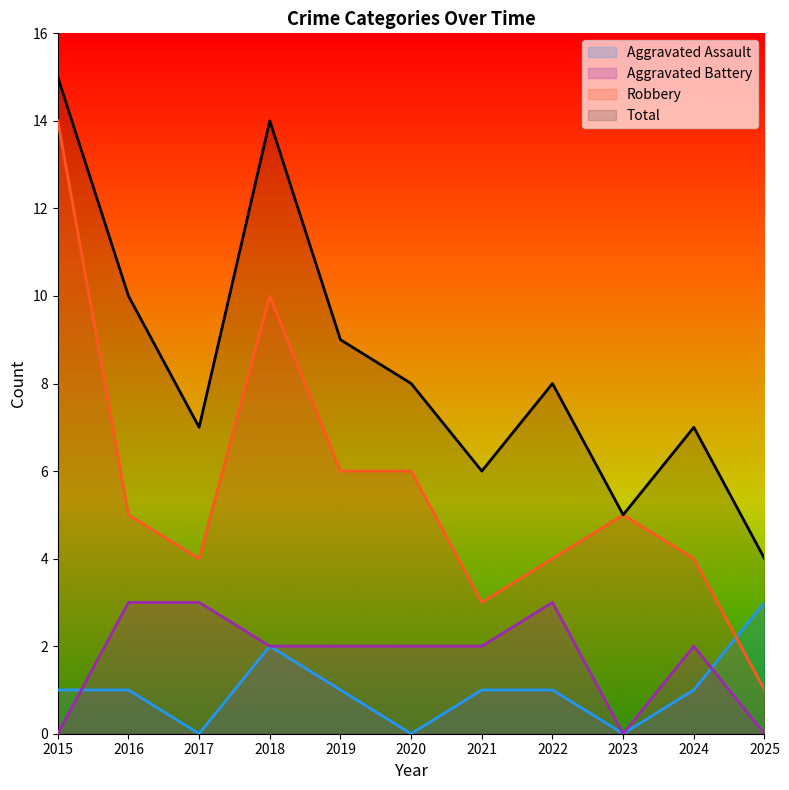

At which category does the chart reach its minimum across all series?

2017